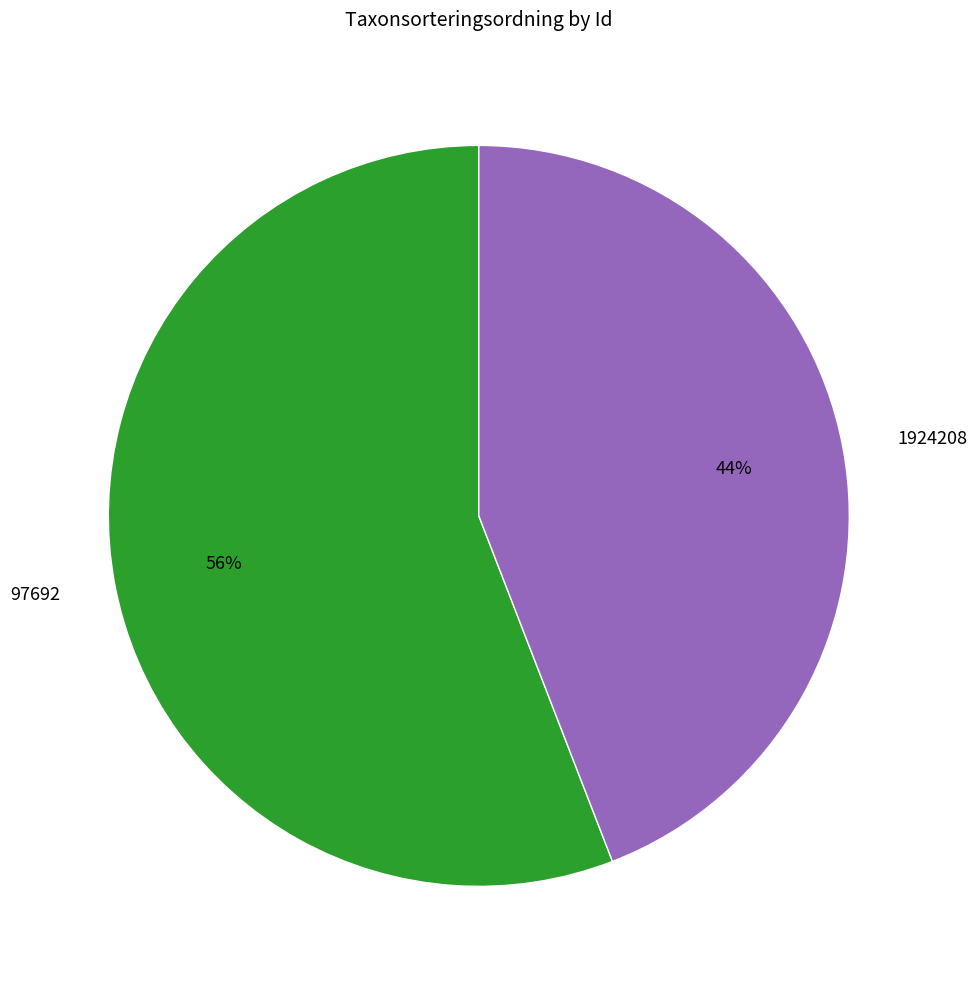

Which slice is the smallest?

1924208